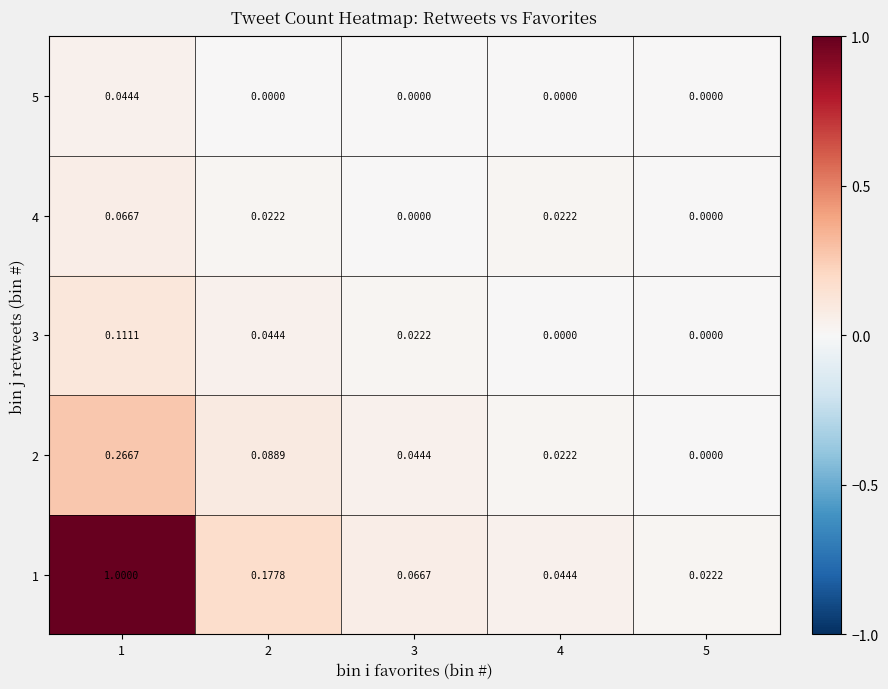

How many distinct data groups are displayed?

5